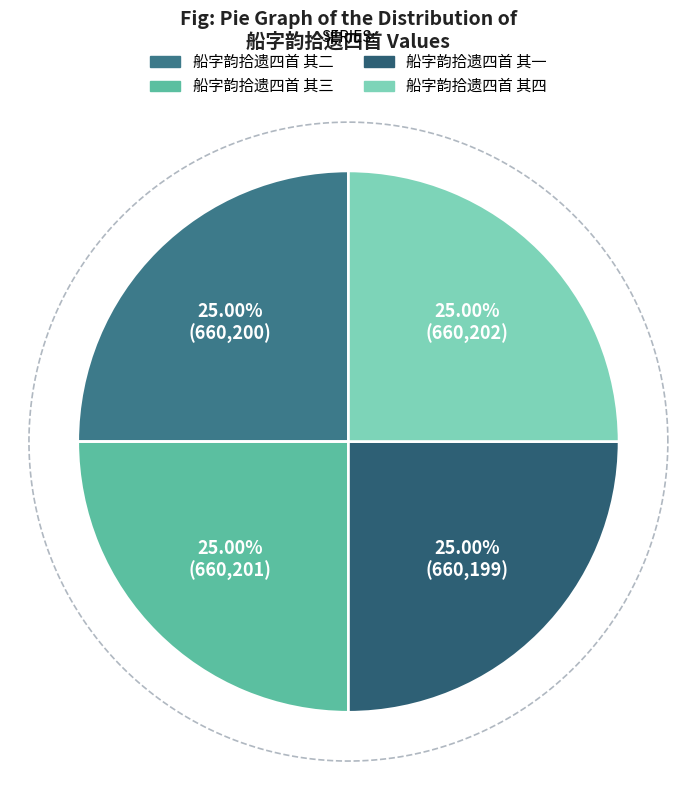

To the nearest percent, what is the combined percentage of 船字韵拾遗四首 其一 and 船字韵拾遗四首 其三?

50%